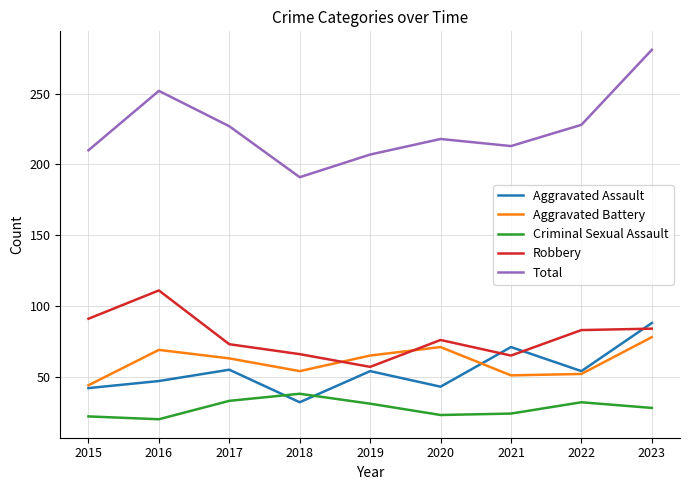

Count the number of categories in the chart.

9